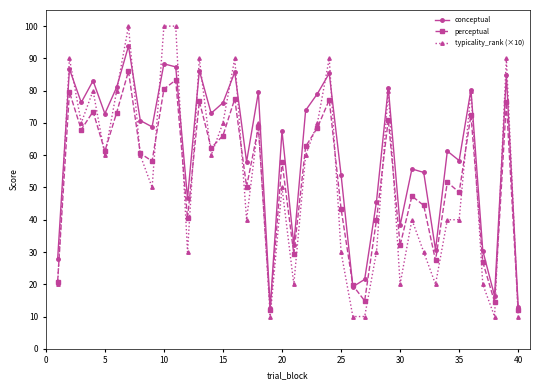

What are all the series names shown in the legend?

conceptual, perceptual, typicality_rank (×10)